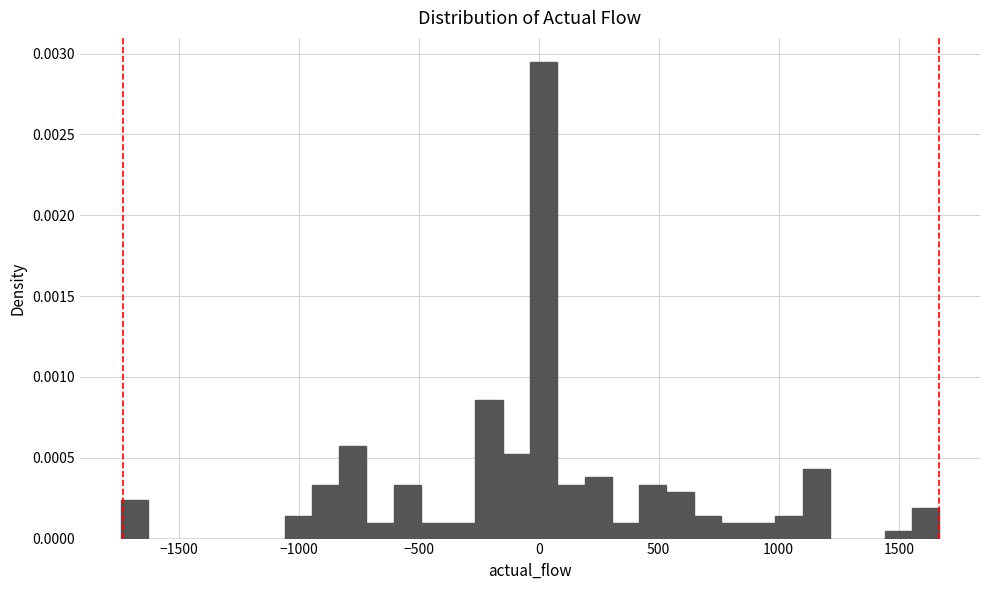

Read against the x-axis, roughly where is the centre of the tallest bar?

0